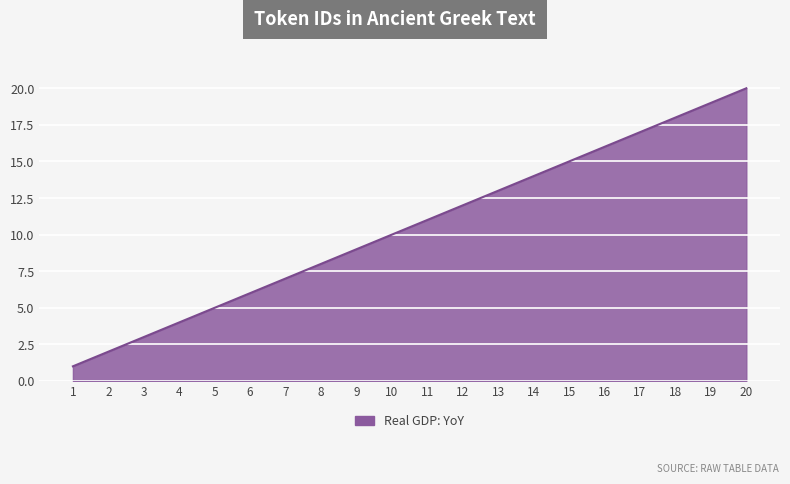

Which category has the highest value across all series?

20